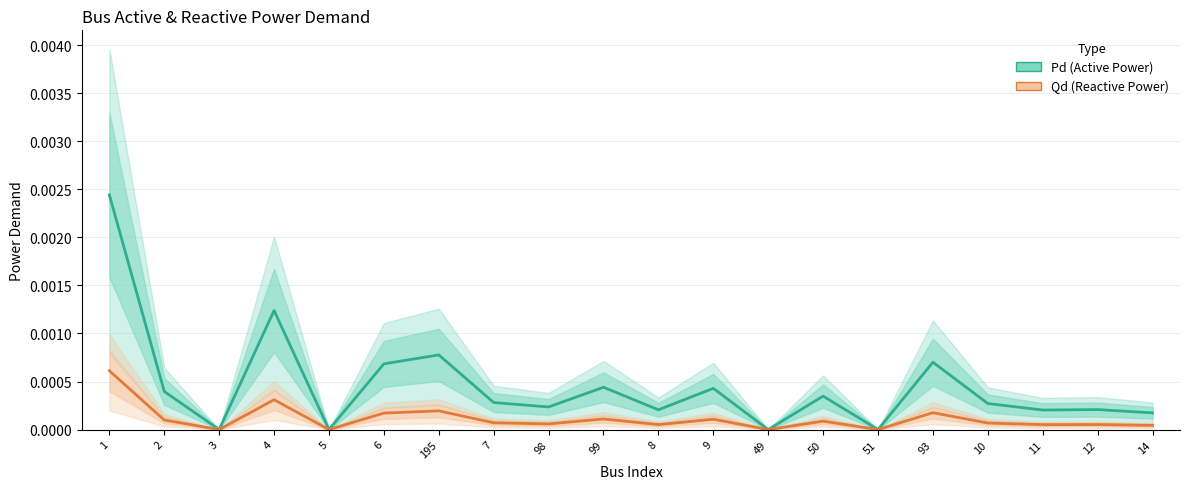

Is this an area chart (filled region under the line)?

No